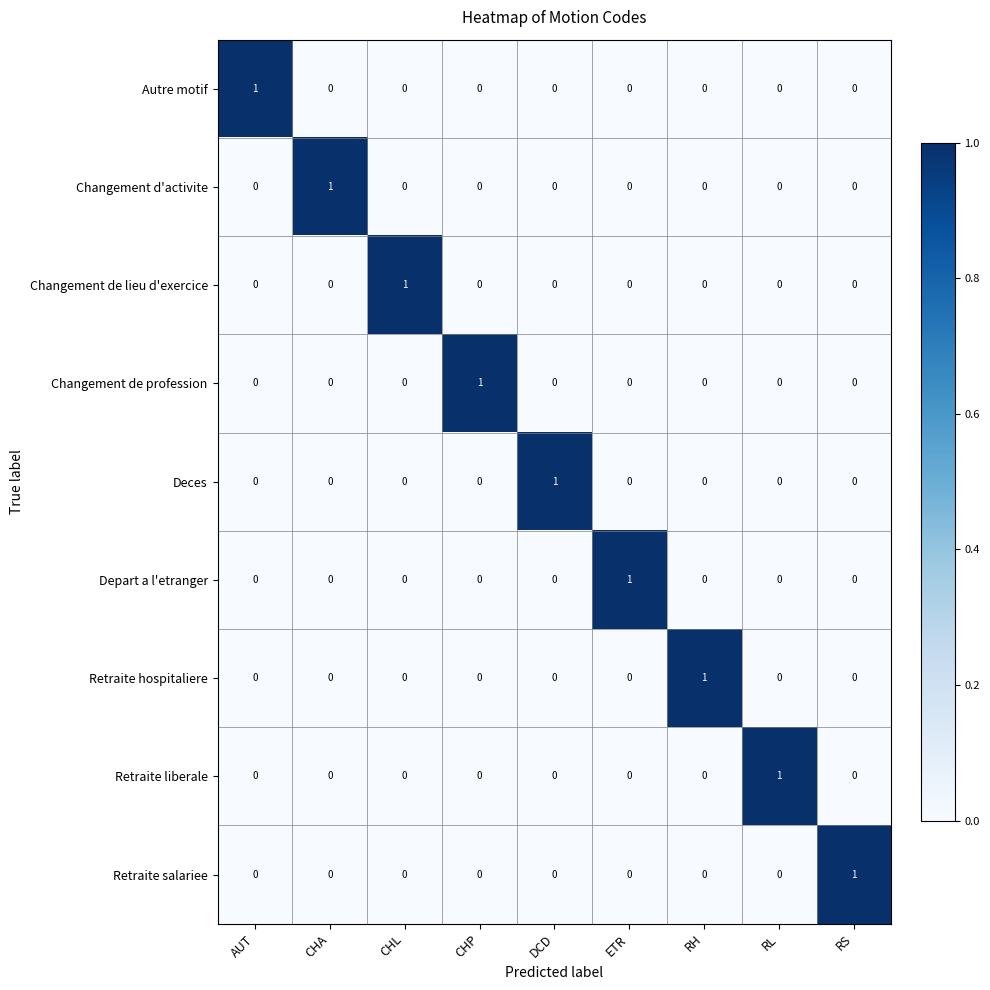

At how many categories does at least one series exceed 0?

9